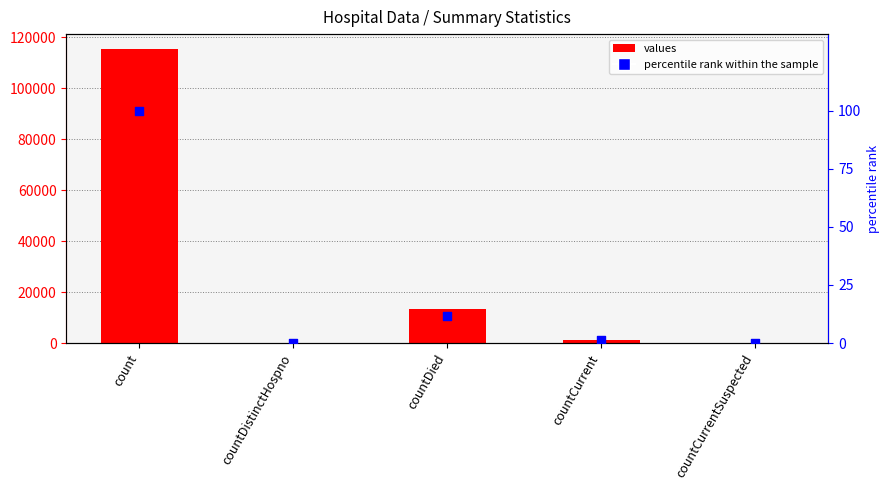

Which series contains the lowest Y value?

values